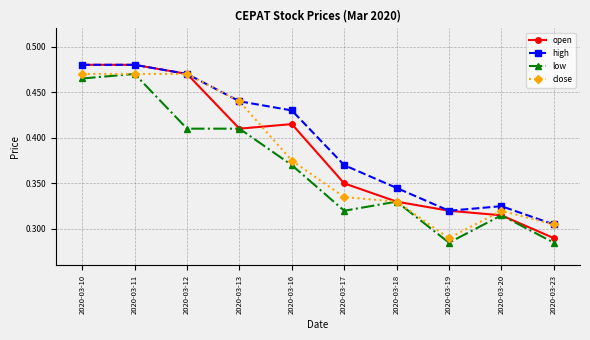

Where is open nearest to the value 0?

2020-03-23